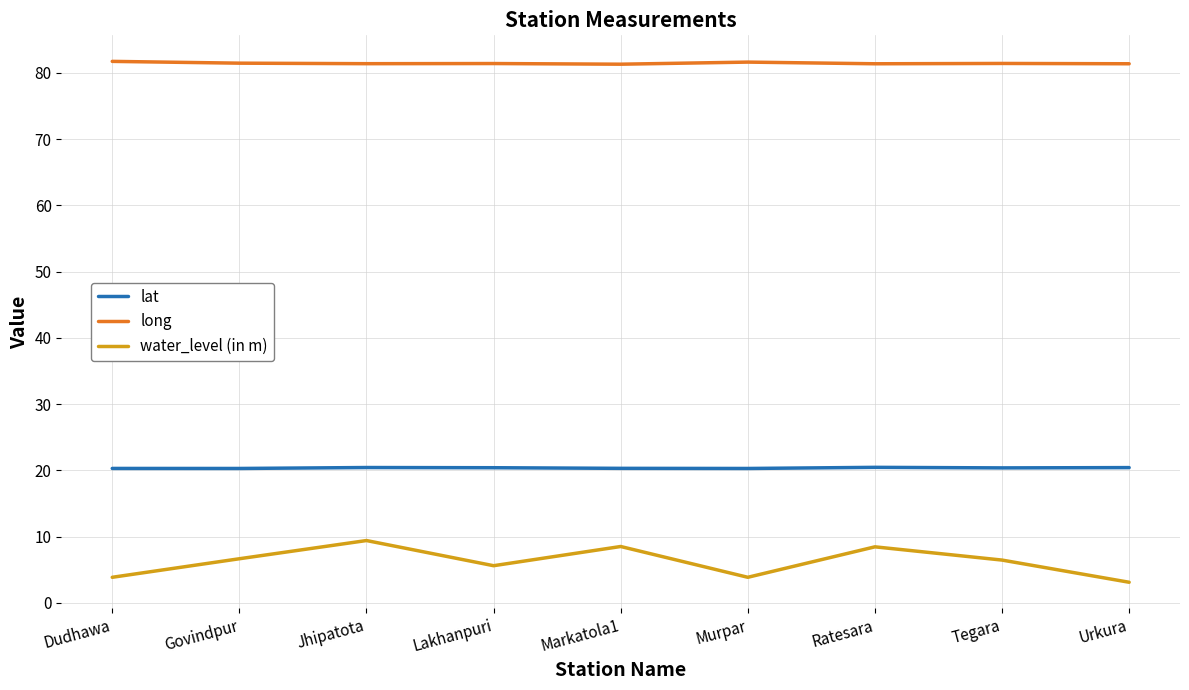

What is the difference between the second highest and minimum values in the long series?

0.3